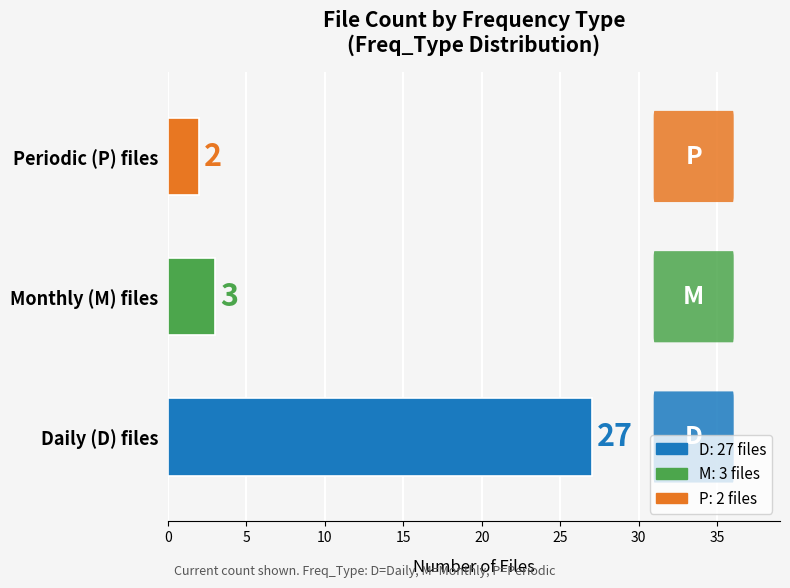

What is the average value of the D series?

27